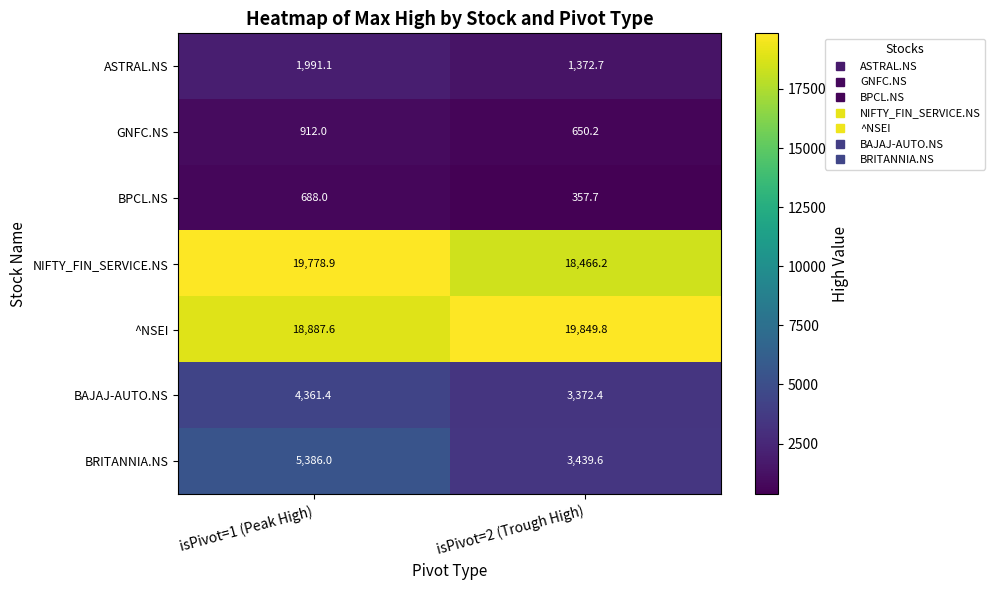

Which series has the largest range (max minus min)?

BRITANNIA.NS